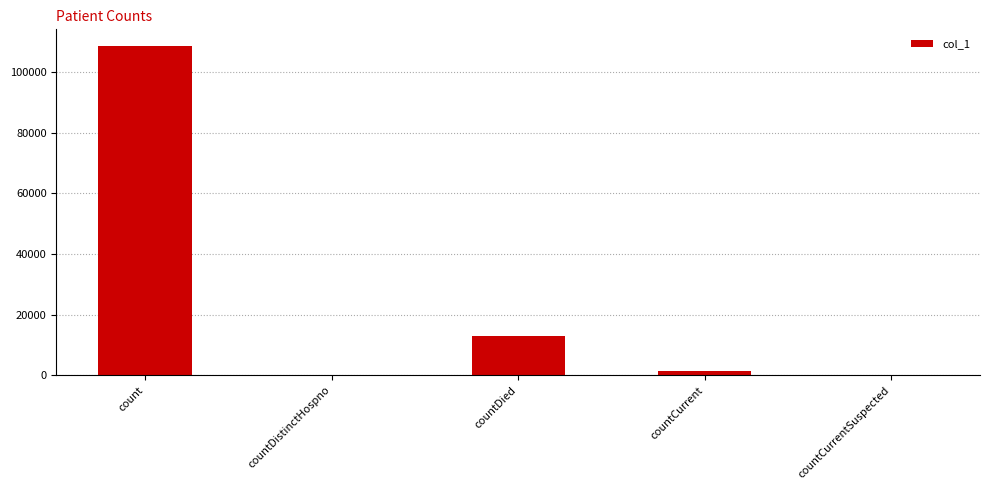

What is the sum of all values?

122903